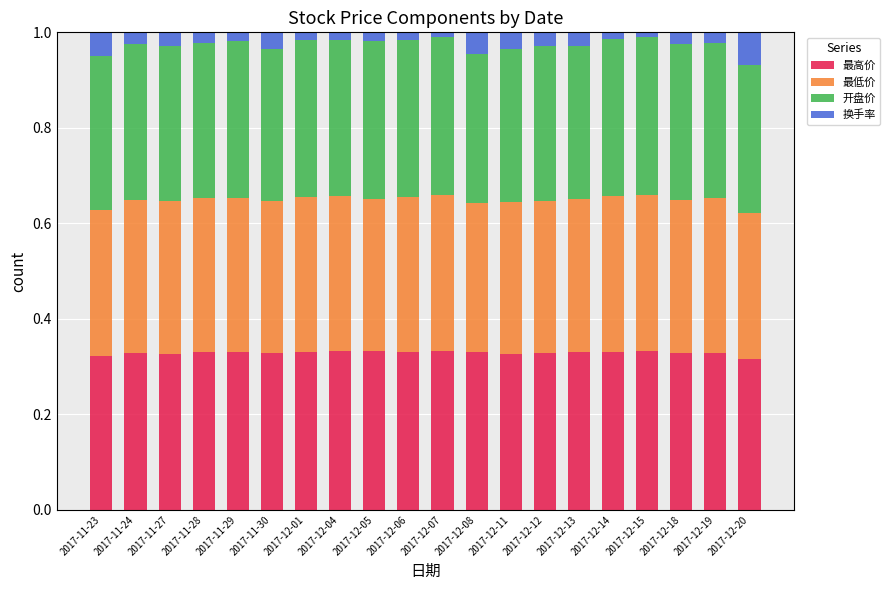

The 最高价 series shows 0.3 at 2017-11-30. True or false?

True